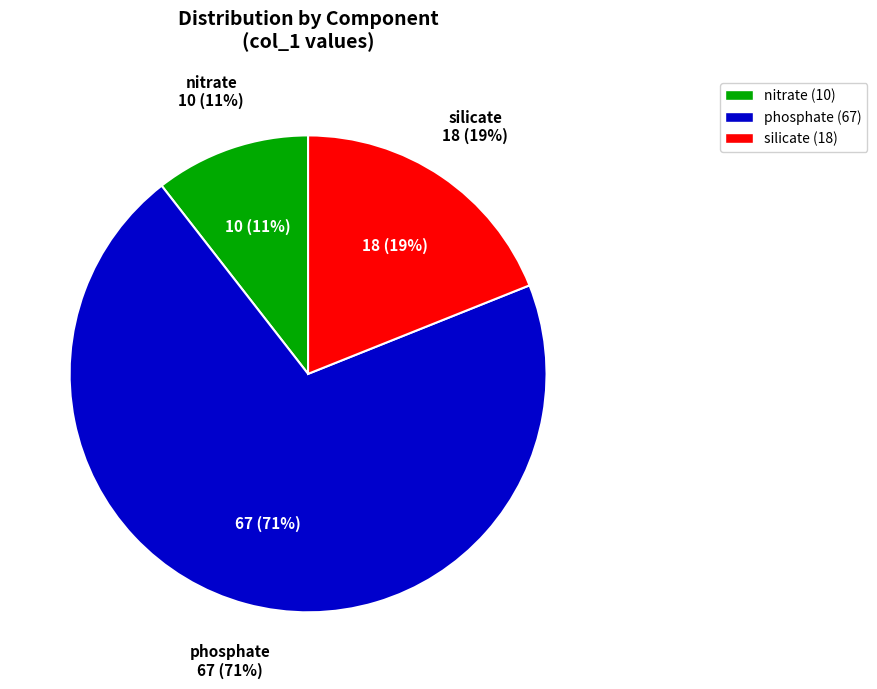

What percentage is the phosphate slice, to the nearest percent?

71%